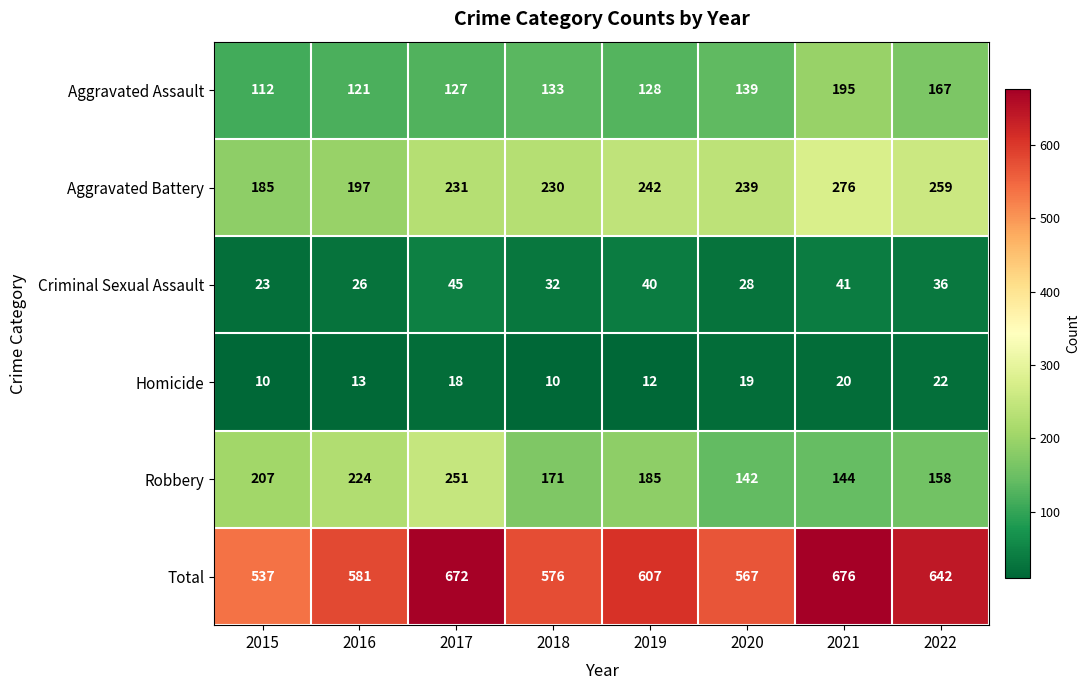

What is the sum of the Criminal Sexual Assault values at 2018 and 2021?

73